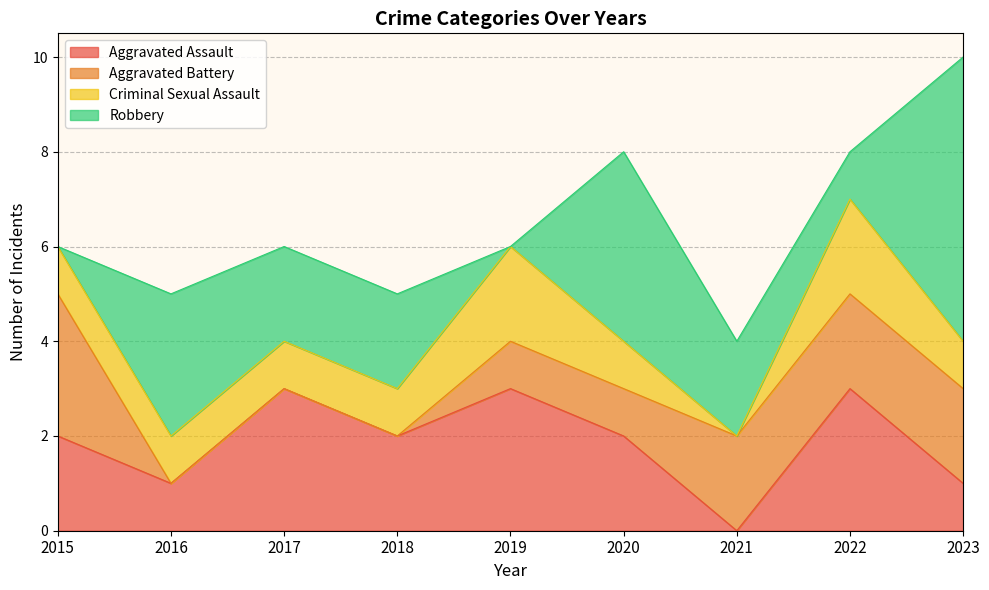

Is the value of Criminal Sexual Assault at 2016 greater than the value of Aggravated Battery at 2017?

Yes